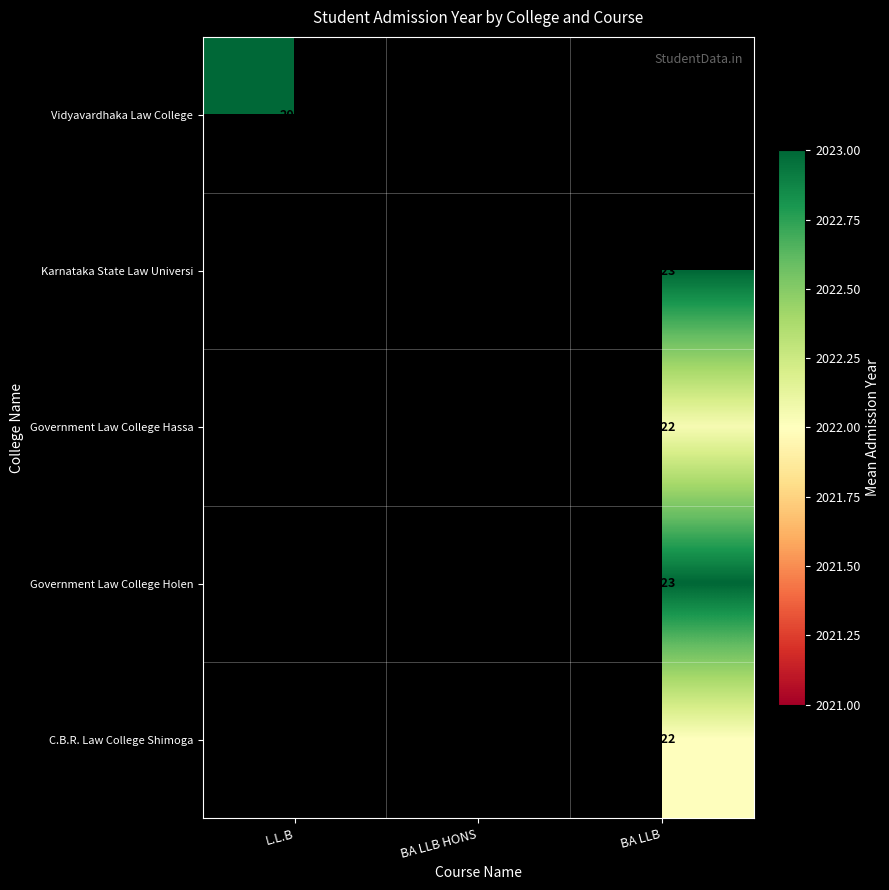

Is it true that C.B.R. Law College Shimoga equals 2877 at BA LLB?

False